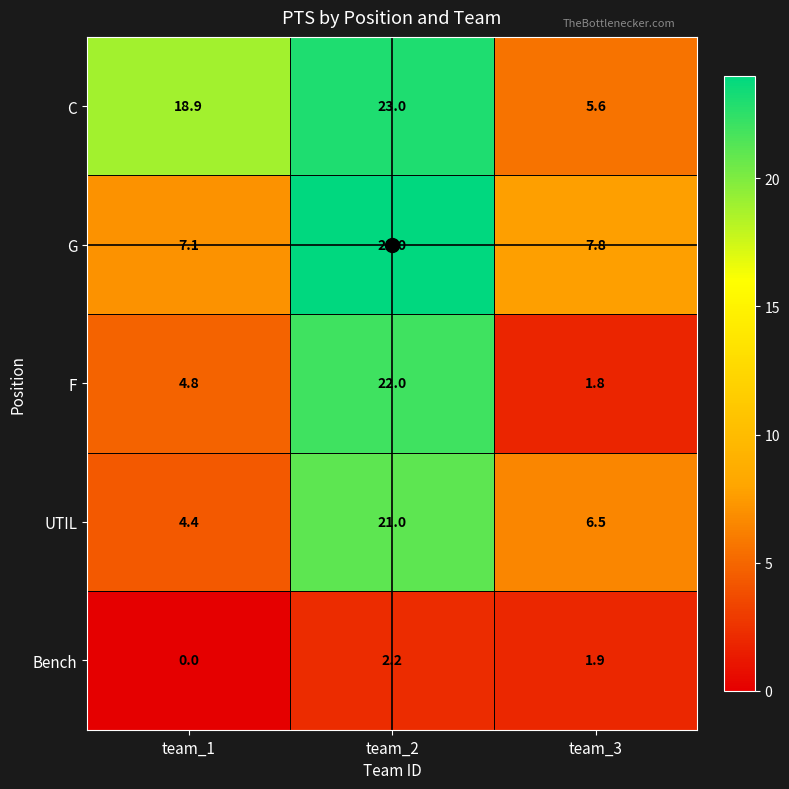

What is the difference between the maximum and second lowest values in the C series?

4.1